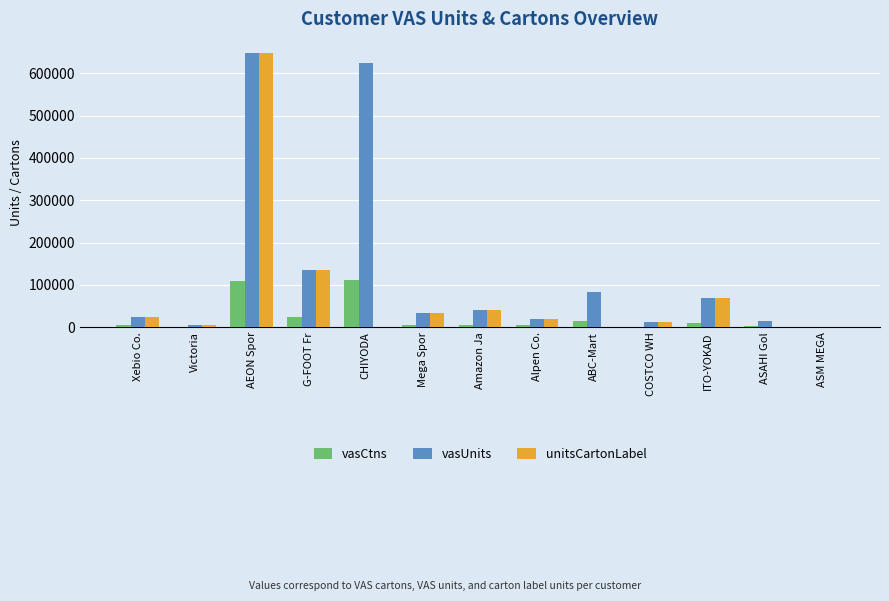

At which label is vasCtns closest to 55183?

G-FOOT Fr